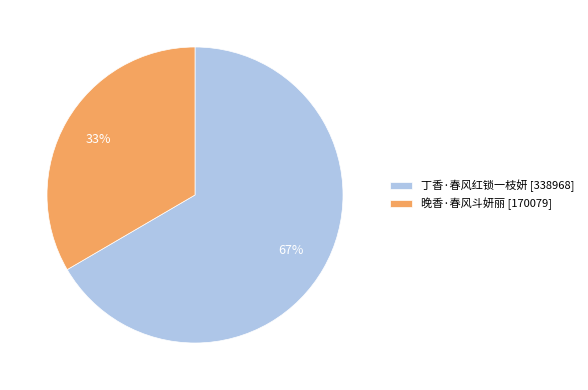

What is the ratio of the value at 丁香·春风红锁一枝妍 to the value at 晚香·春风斗妍丽?

2.0